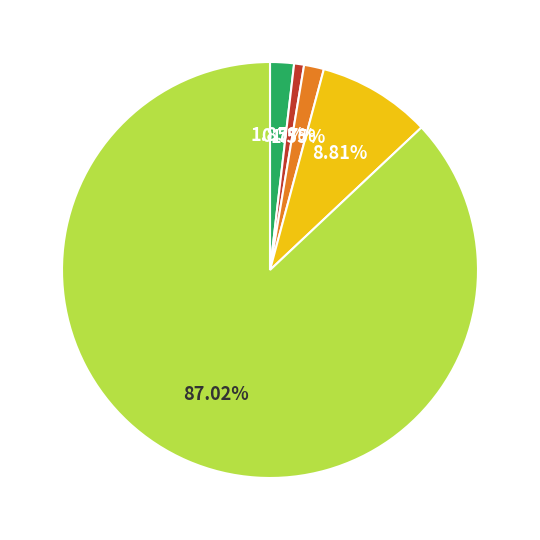

Is there any slice that represents more than half of the pie?

Yes